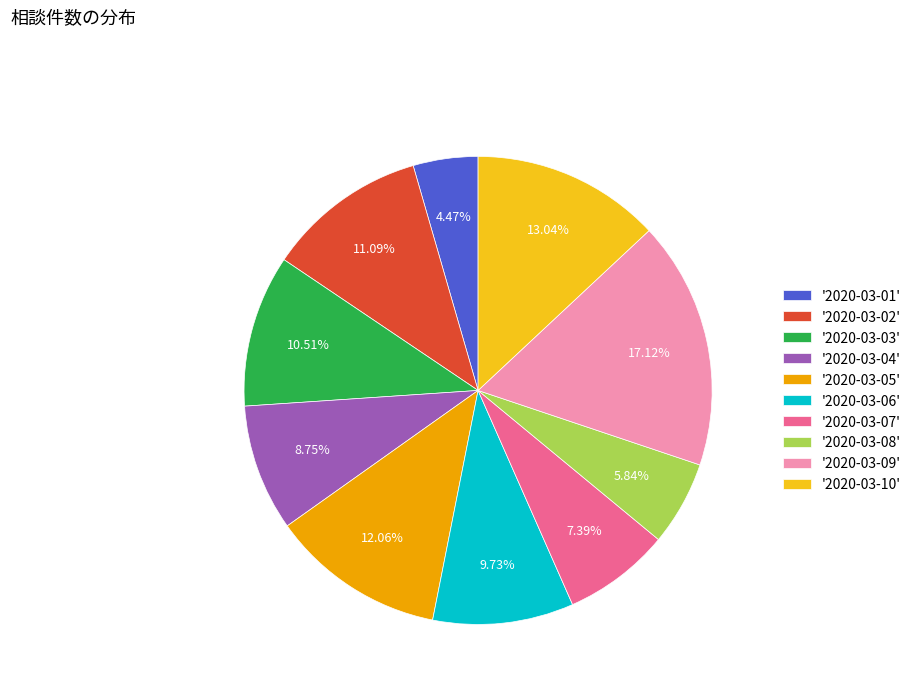

Rank the categories by value from highest to lowest.

'2020-03-09', '2020-03-10', '2020-03-05', '2020-03-02', '2020-03-03', '2020-03-06', '2020-03-04', '2020-03-07', '2020-03-08', '2020-03-01'